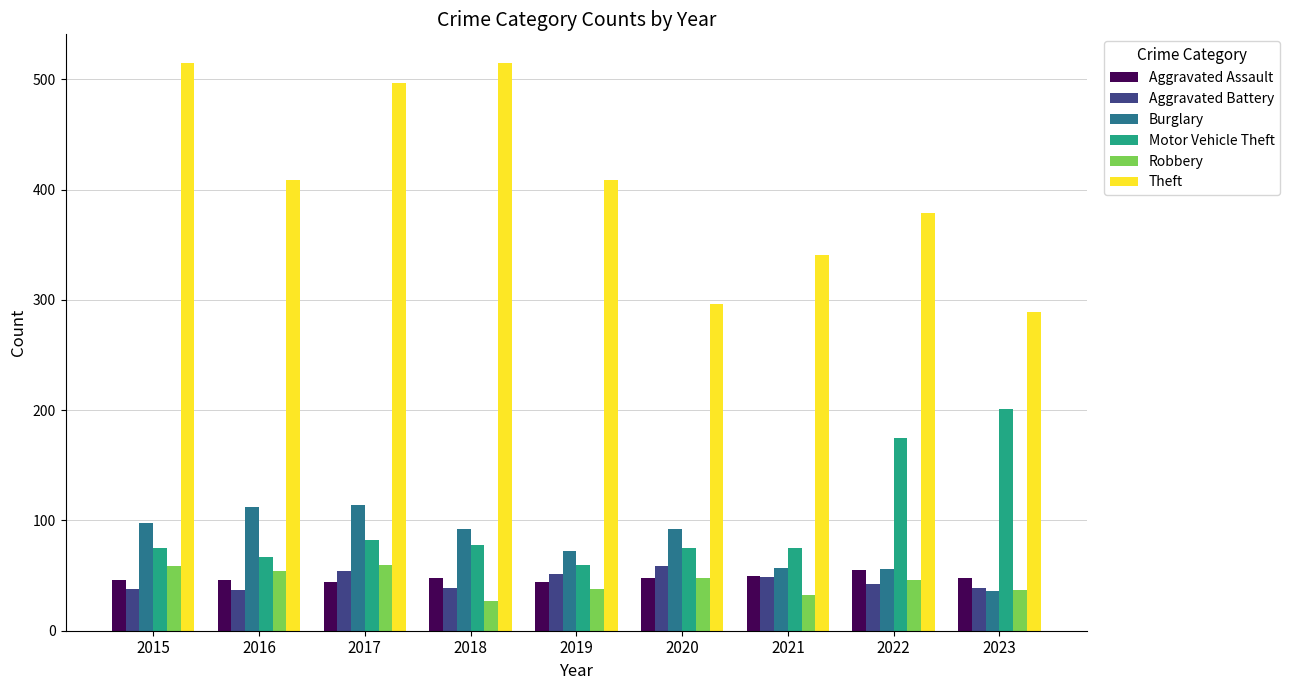

At 2019, list the series in order from smallest to largest.

Robbery, Aggravated Assault, Aggravated Battery, Motor Vehicle Theft, Burglary, Theft